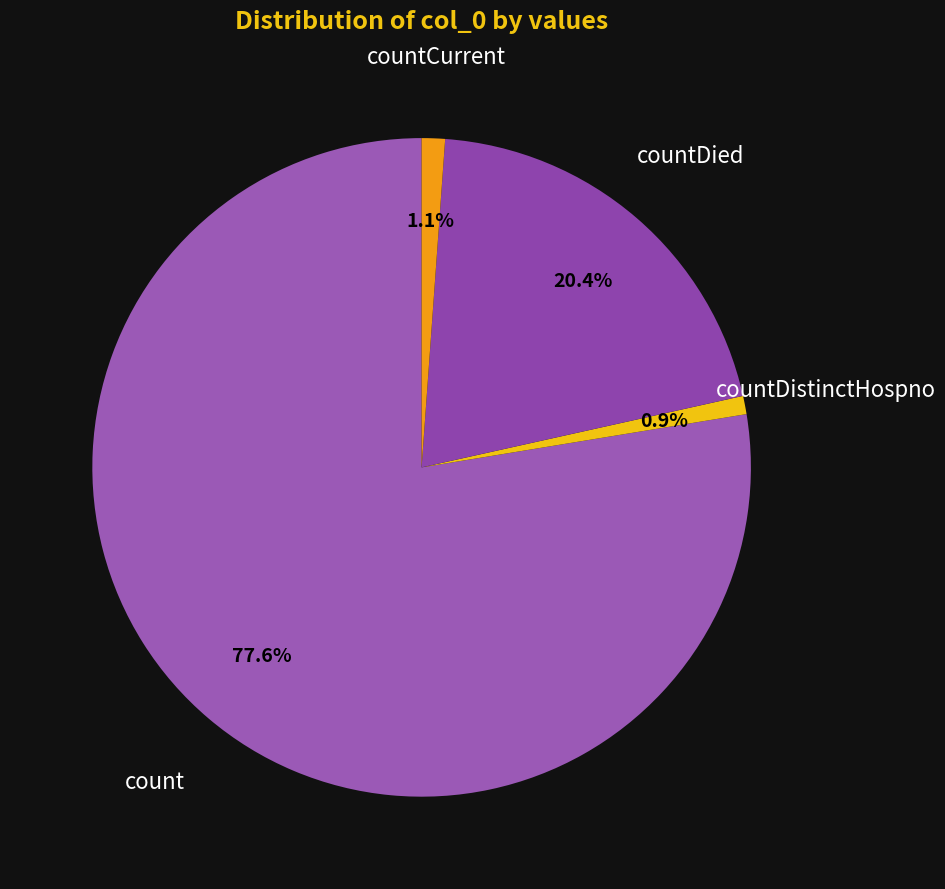

Count the number of slices in the pie.

4